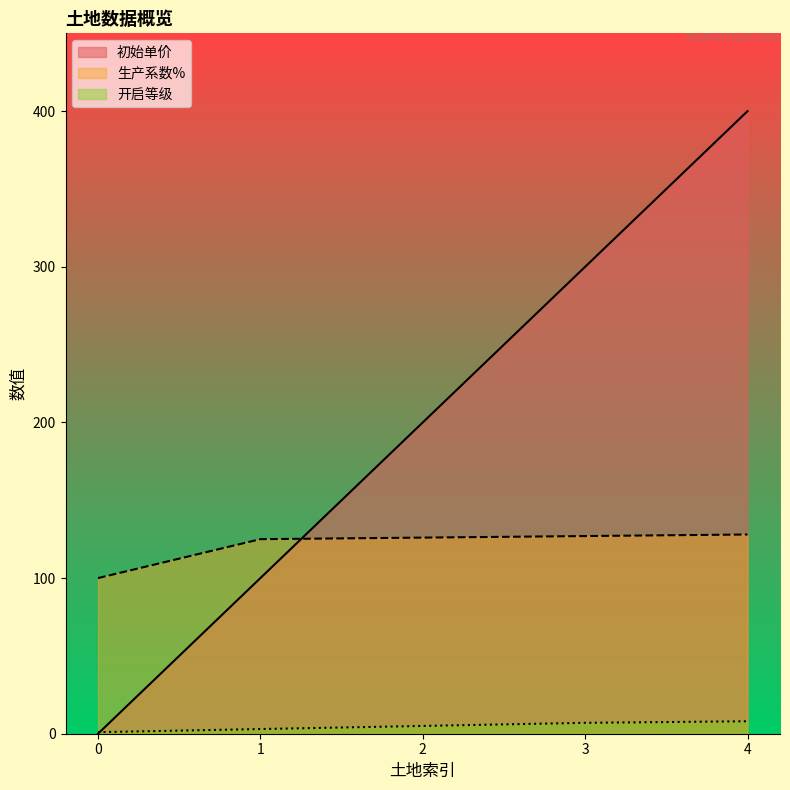

After their last crossing, which series has the higher values: 初始单价 or 开启等级?

初始单价